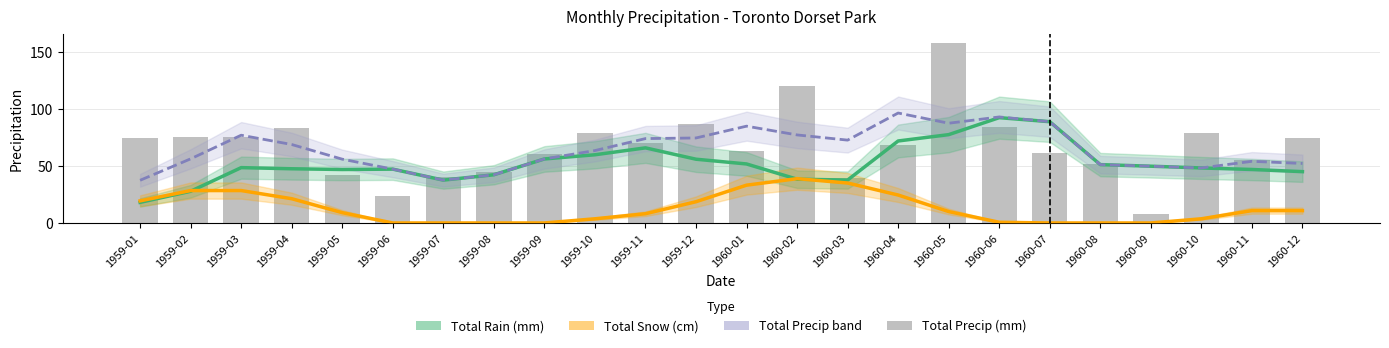

What is the spread (max minus min) of values at 1959-08?

44.5